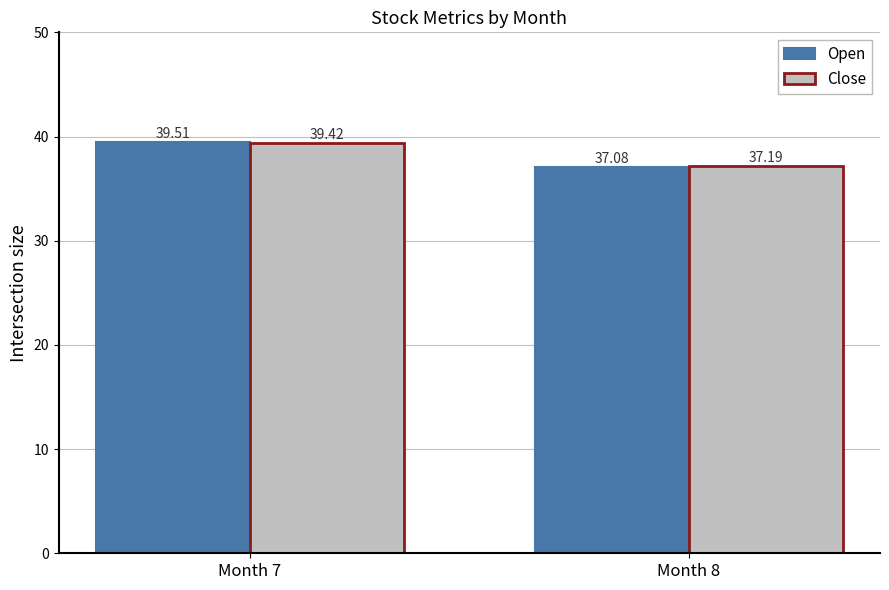

What is the difference between the maximum and minimum values in the Close series?

2.2